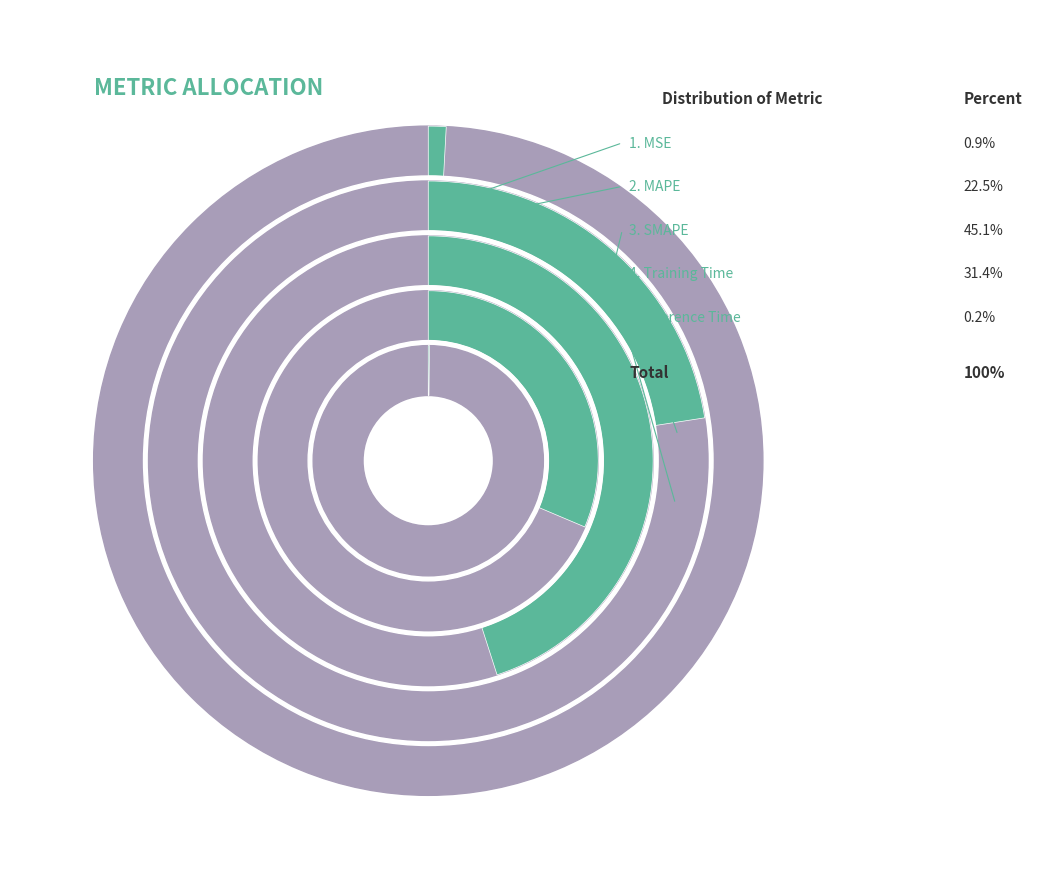

How many slices are in this pie chart?

5